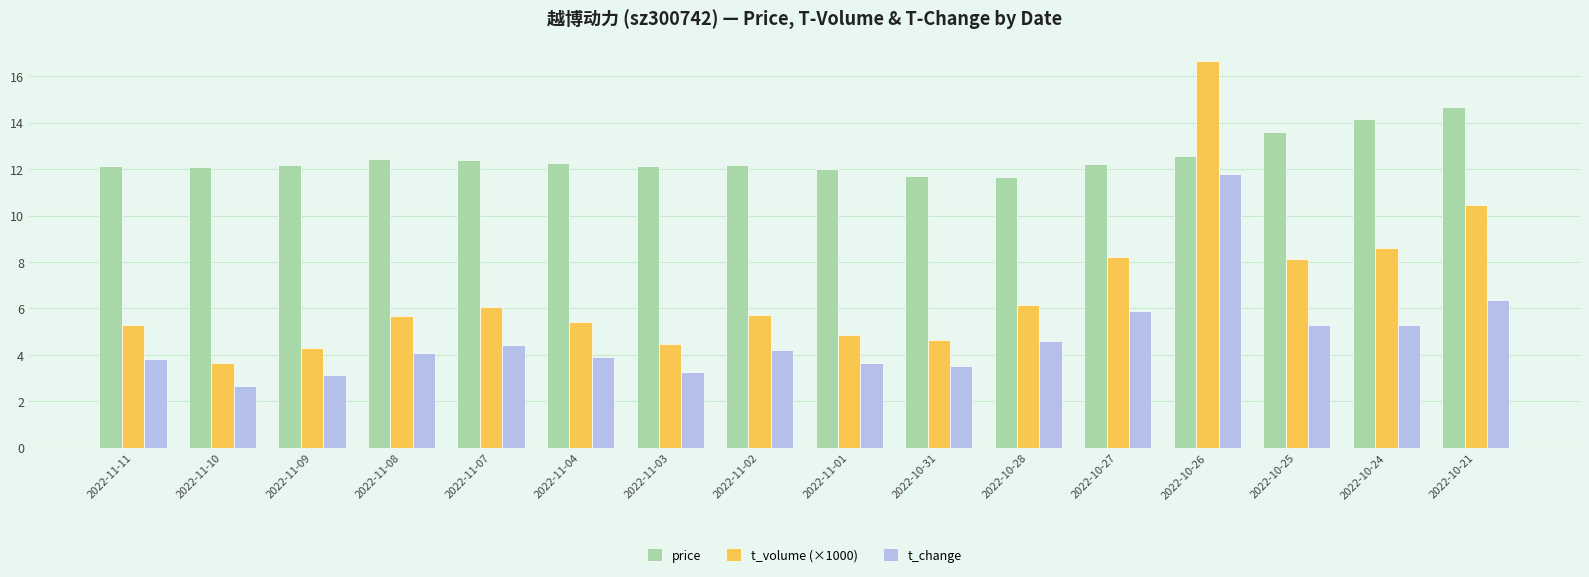

What is the maximum value for t_change?

11.8